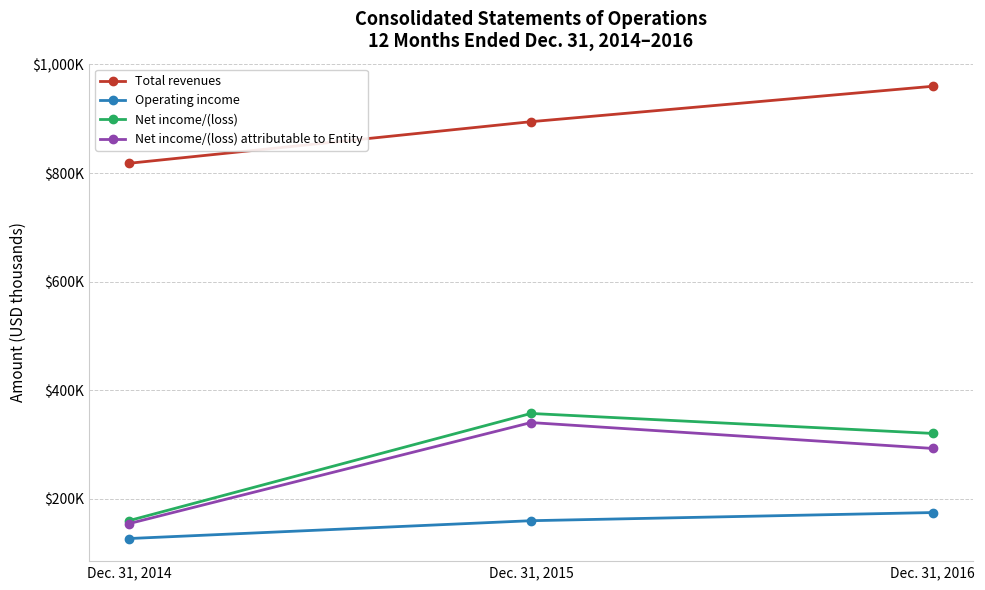

Reading left to right, transcribe all the data shown in this chart.

Total revenues: Dec. 31, 2014=818046	Dec. 31, 2015=894638	Dec. 31, 2016=959861
Operating income: Dec. 31, 2014=126764	Dec. 31, 2015=159591	Dec. 31, 2016=174622
Net income/(loss): Dec. 31, 2014=159842	Dec. 31, 2015=357159	Dec. 31, 2016=320380
Net income/(loss) attributable to Entity: Dec. 31, 2014=154334	Dec. 31, 2015=340383	Dec. 31, 2016=292718